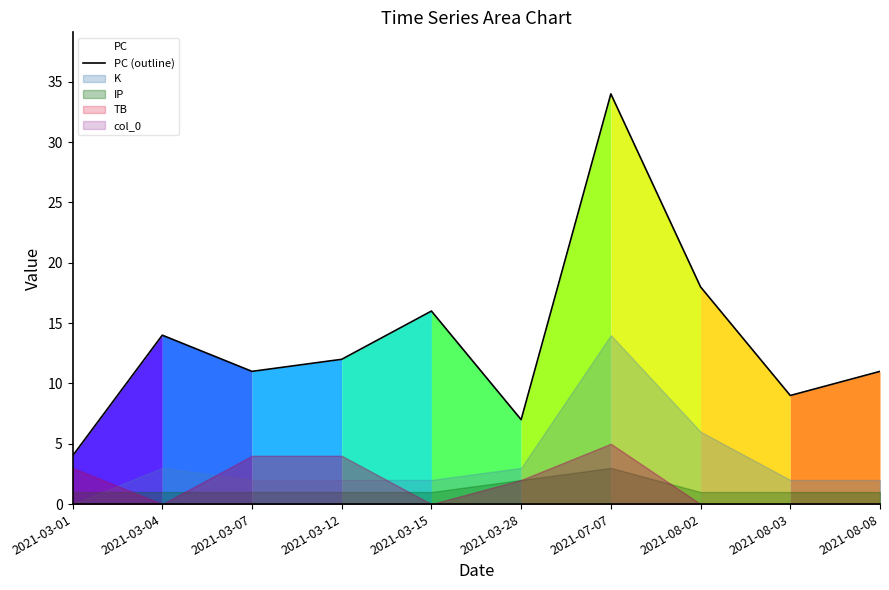

What is the ratio of the value at 2021-03-01 to the value at 2021-03-12?

0.3